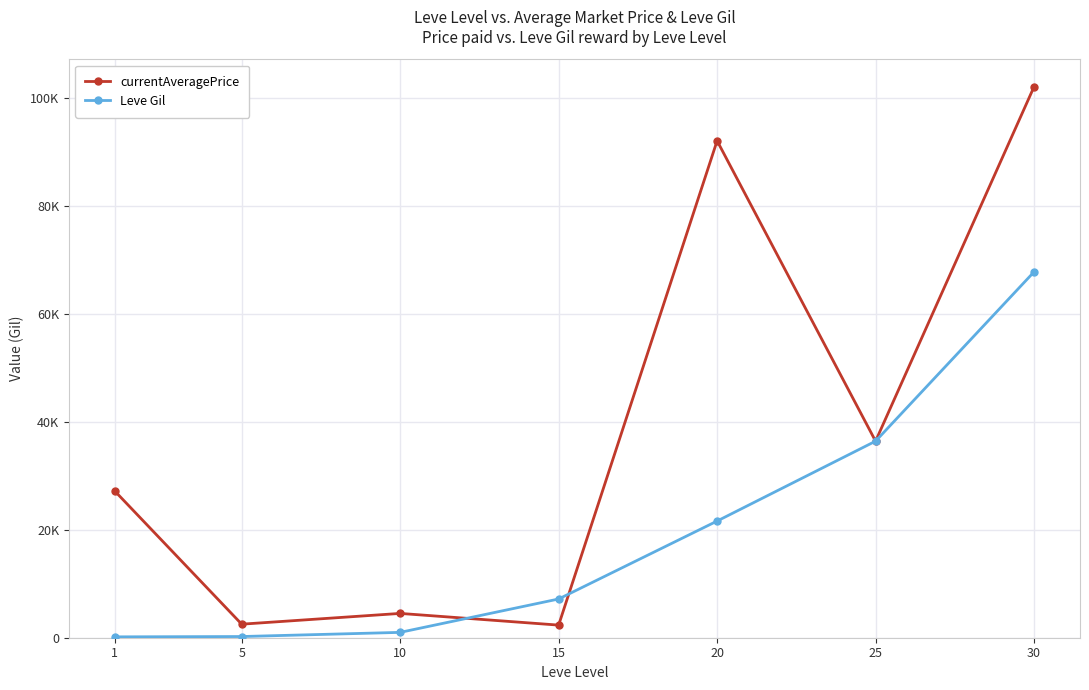

What is the difference between the maximum and minimum values in the Leve Gil series?

67570.0